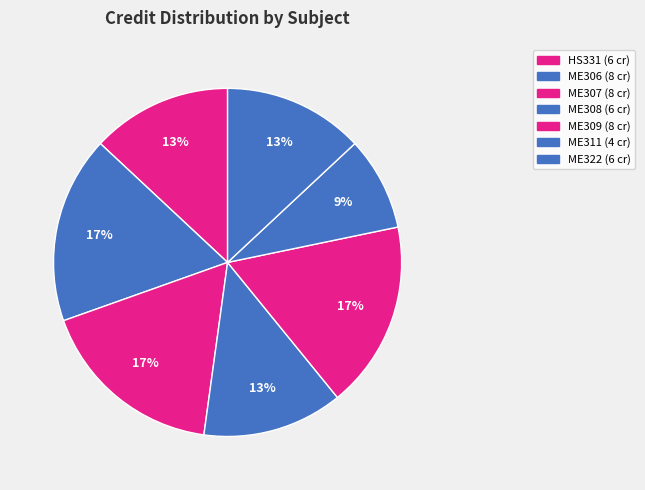

Does any single category account for the majority?

No